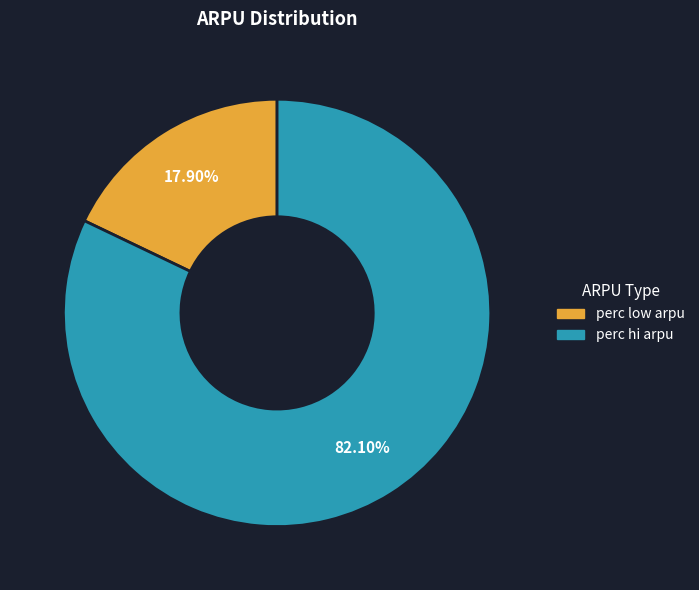

The perc hi arpu slice represents 82% of the pie. True or false?

True